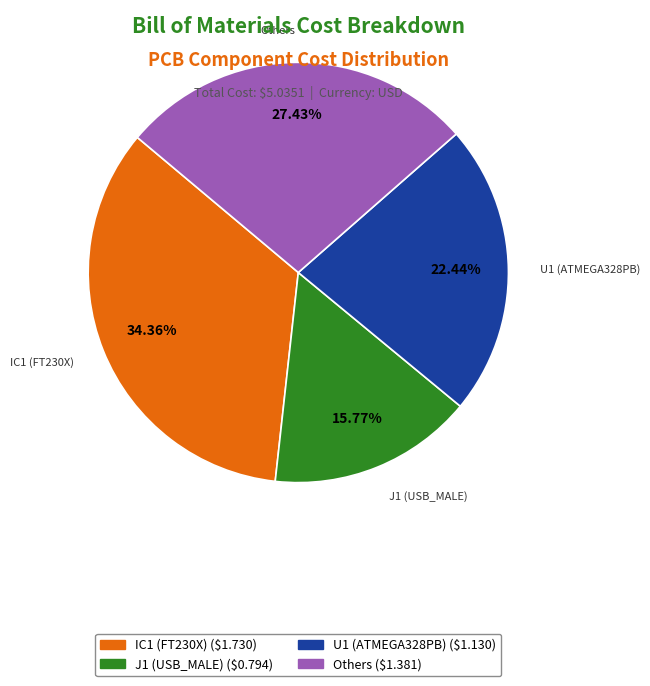

Is there a majority slice in this chart?

No